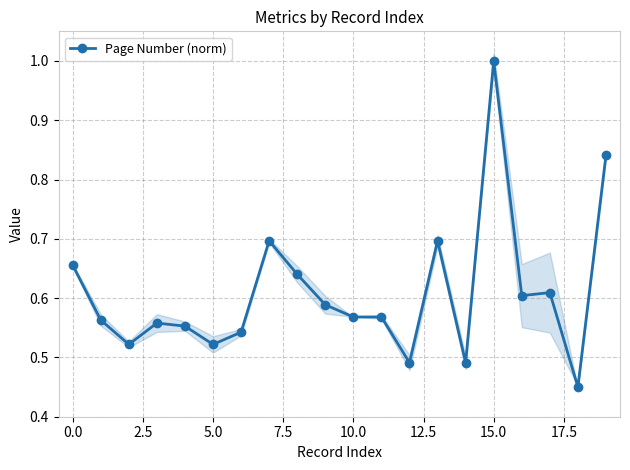

What is the difference between the maximum and minimum values?

0.6